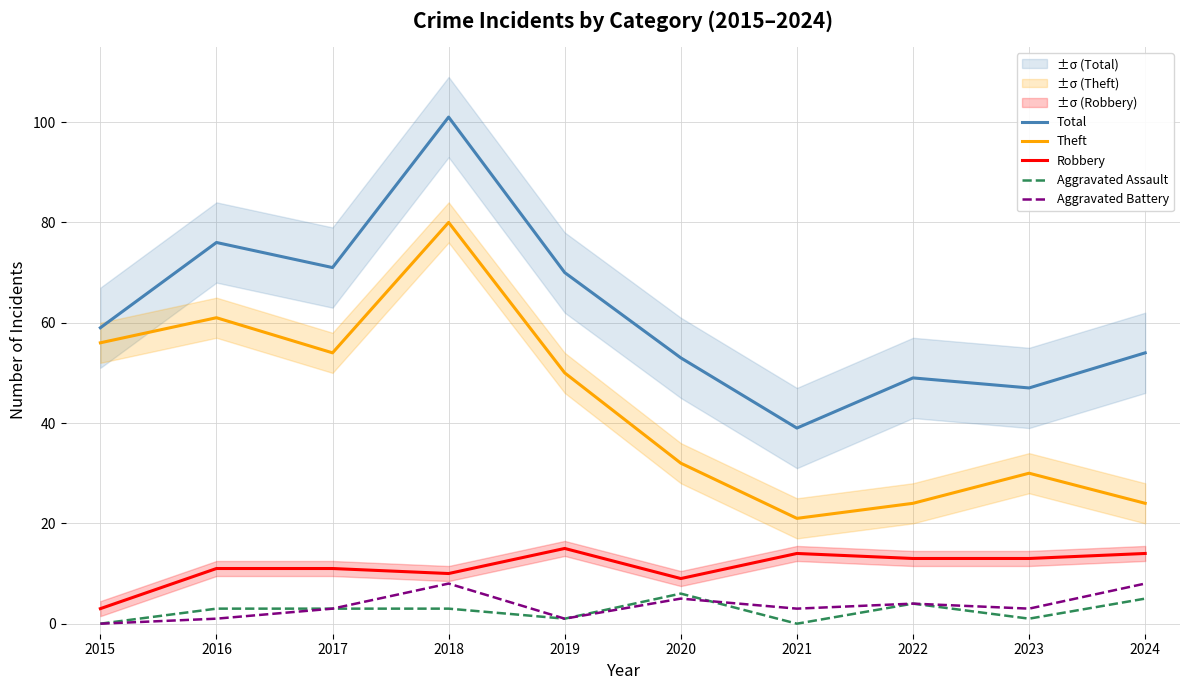

True or false: Aggravated Assault and Total cross at least once.

False